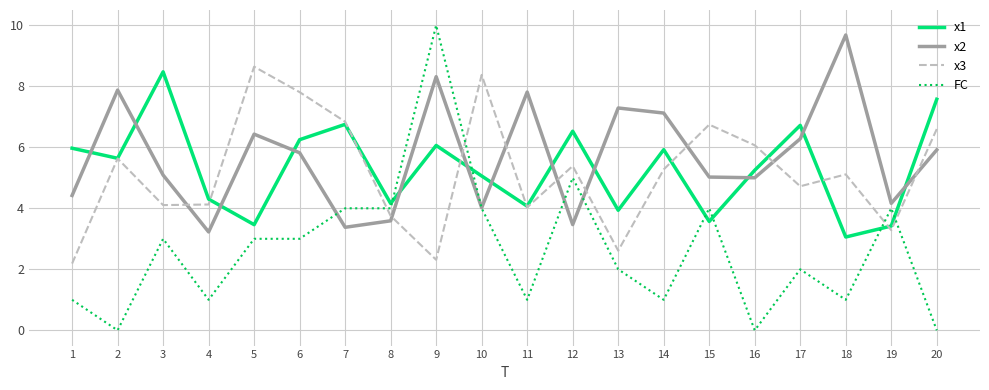

What are all the series names shown in the legend?

x1, x2, x3, FC